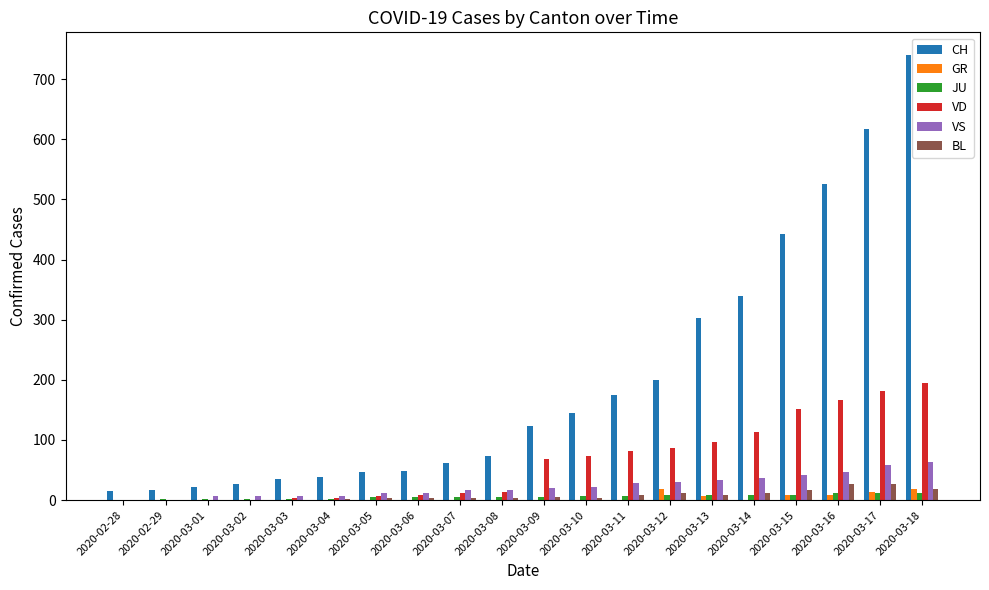

Which series has the largest total across all categories?

CH